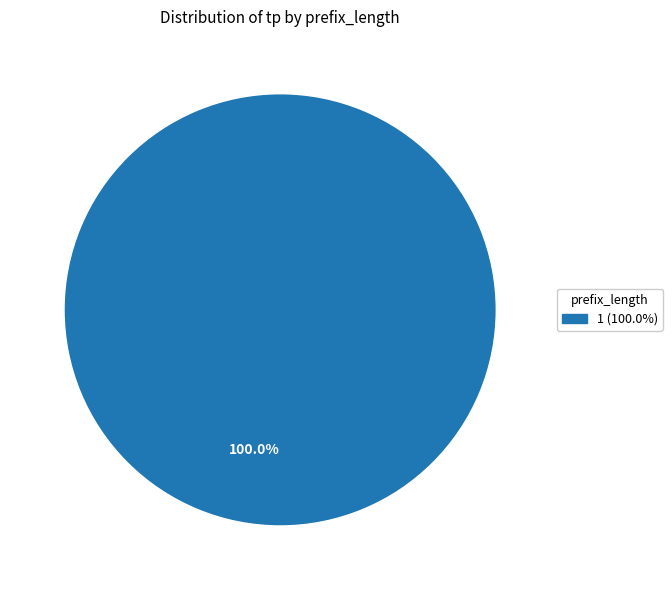

What is the majority slice?

100.0%